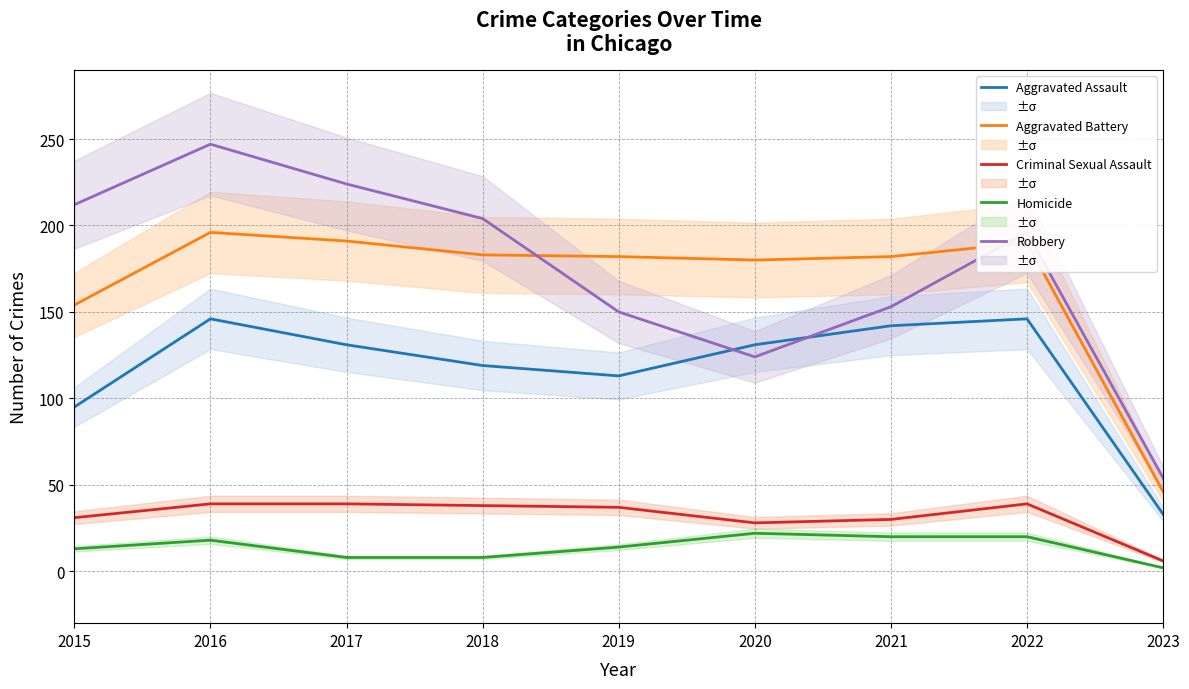

The value of Homicide at 2017 is 8. True or false?

True